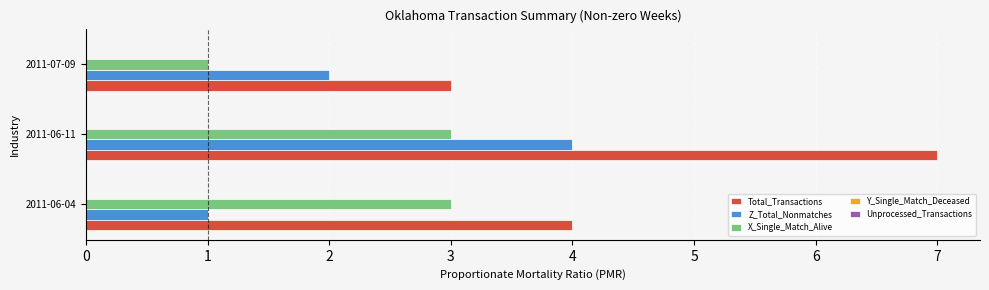

What is the sum of the X_Single_Match_Alive values at 2011-06-11 and 2011-07-09?

4